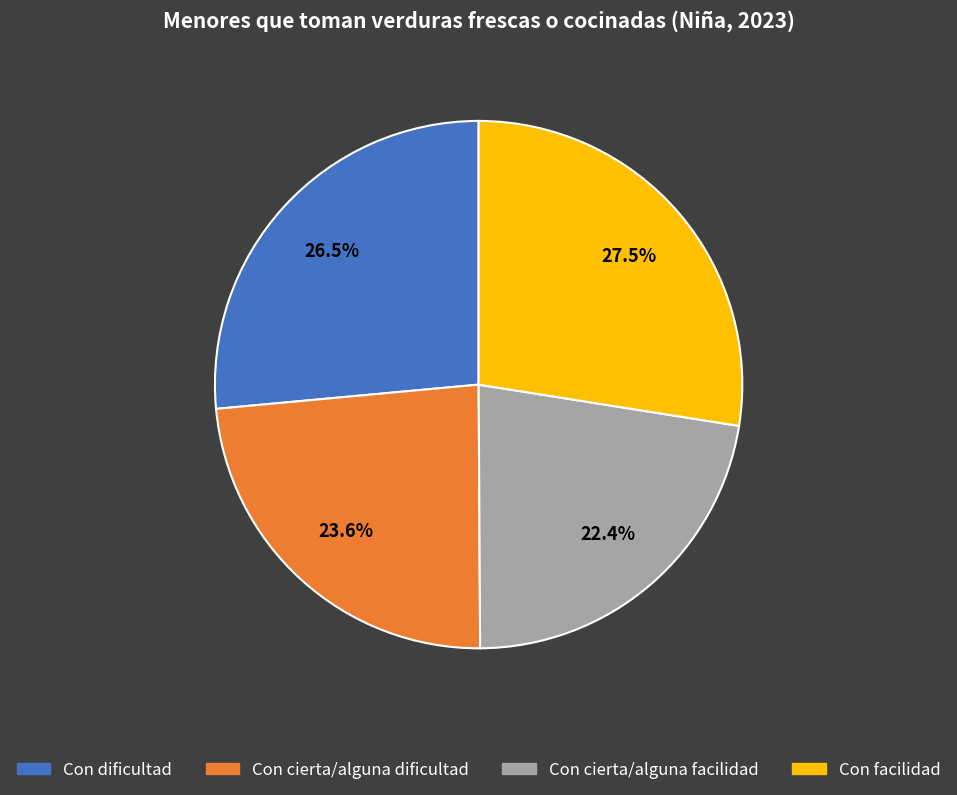

Count the number of slices in the pie.

4